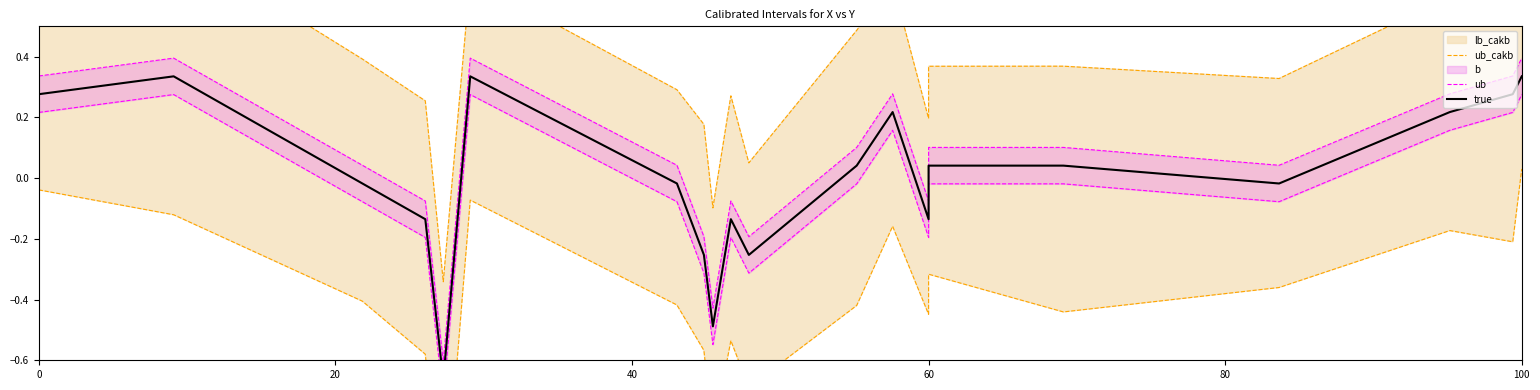

Is this an area chart (filled region under the line)?

No